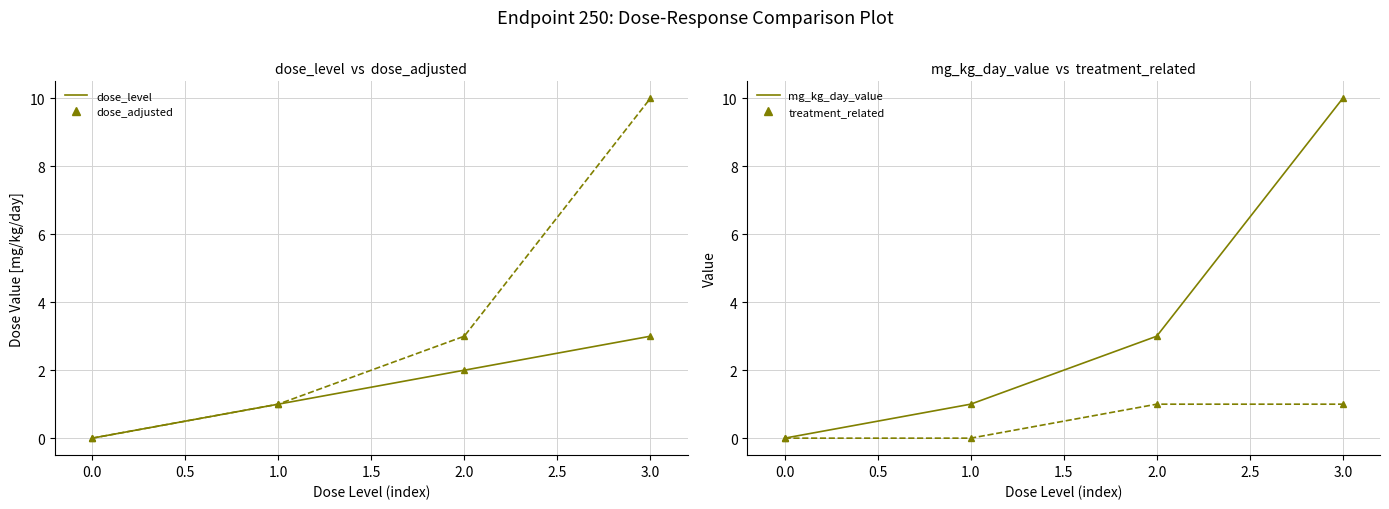

True or false: mg_kg_day_value and treatment_related cross at least once.

False